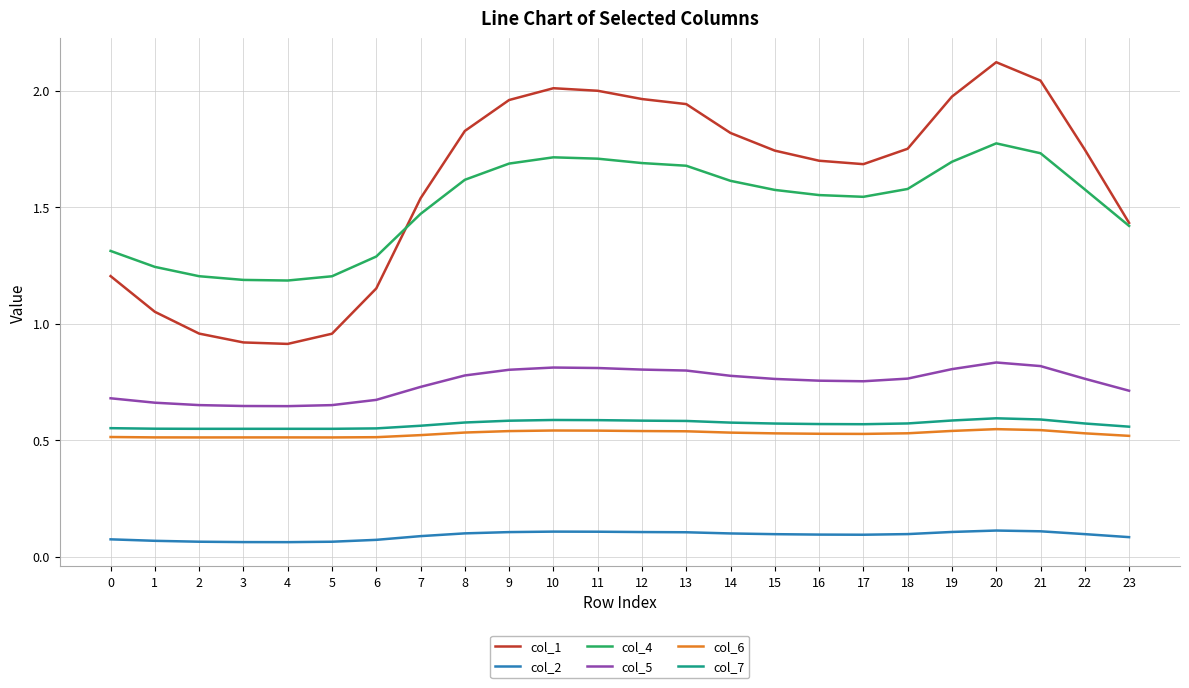

How many lines are shown in the chart?

6